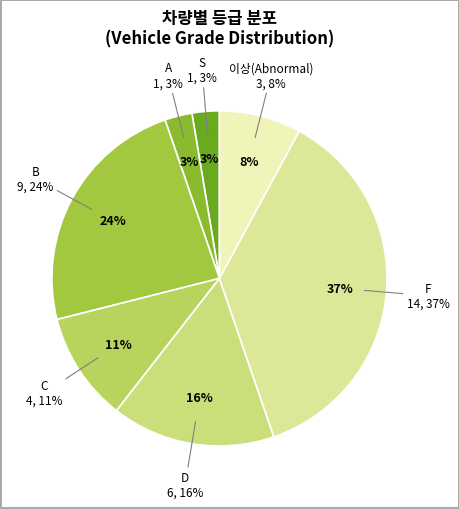

Is there a majority slice in this chart?

No